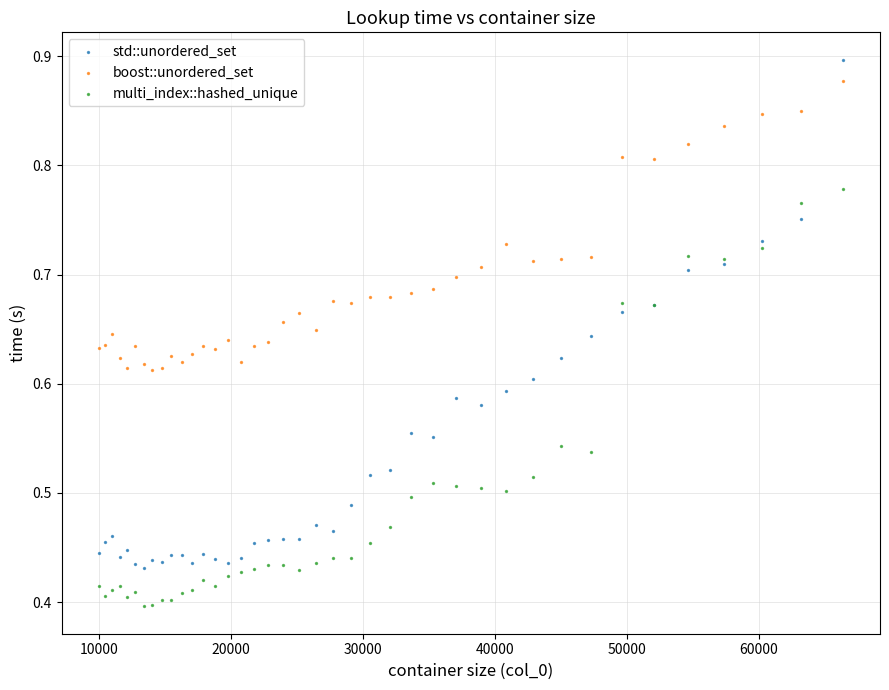

Which series reaches the minimum Y coordinate?

multi_index::hashed_unique